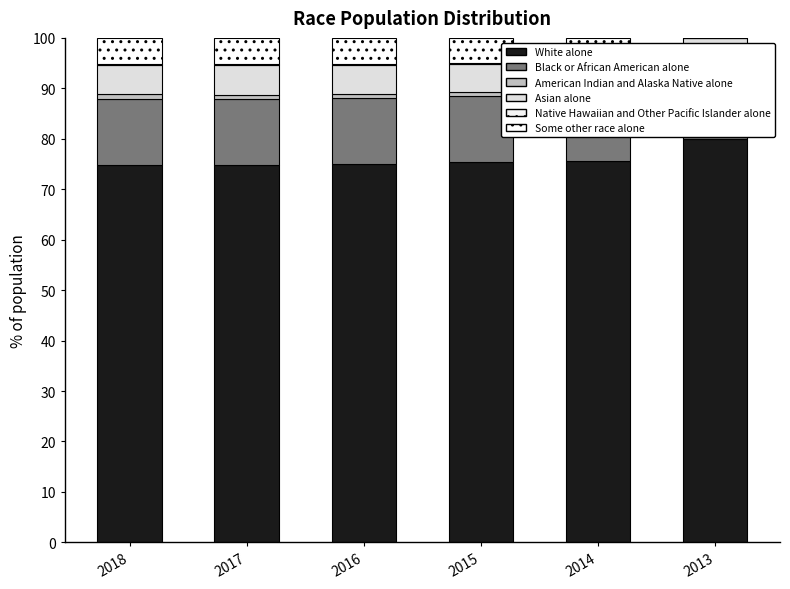

Does the chart contain any negative values?

No